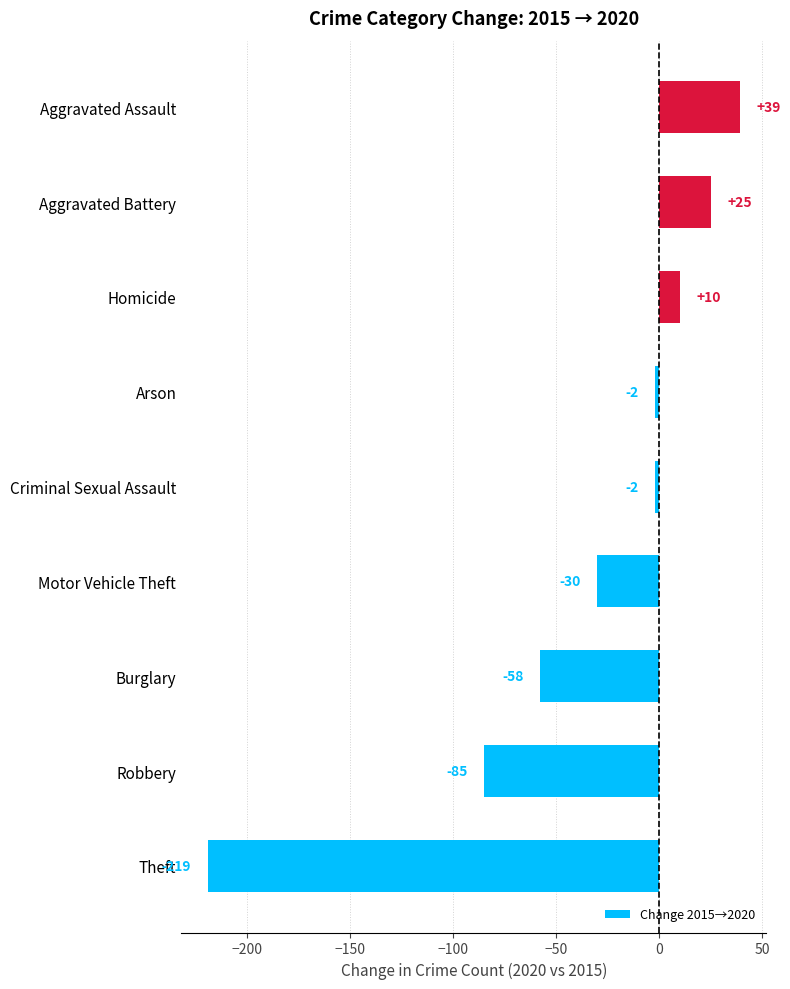

At which category does the chart reach its peak across all series?

Aggravated Assault